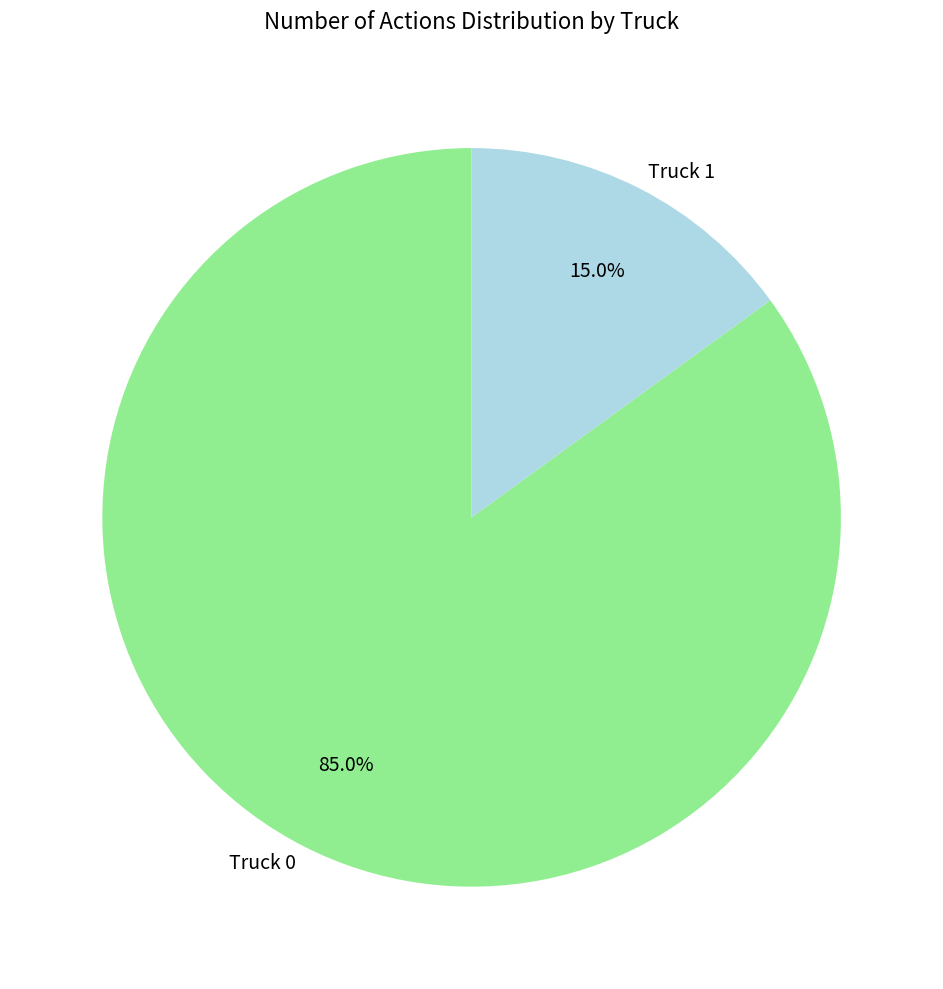

How many segments does this pie chart have?

2